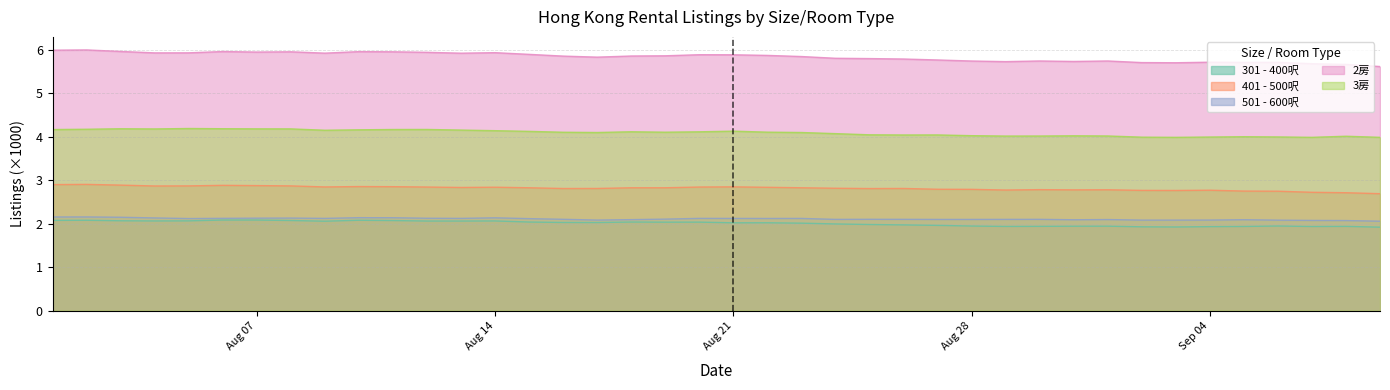

Which series has the largest total across all categories?

2房